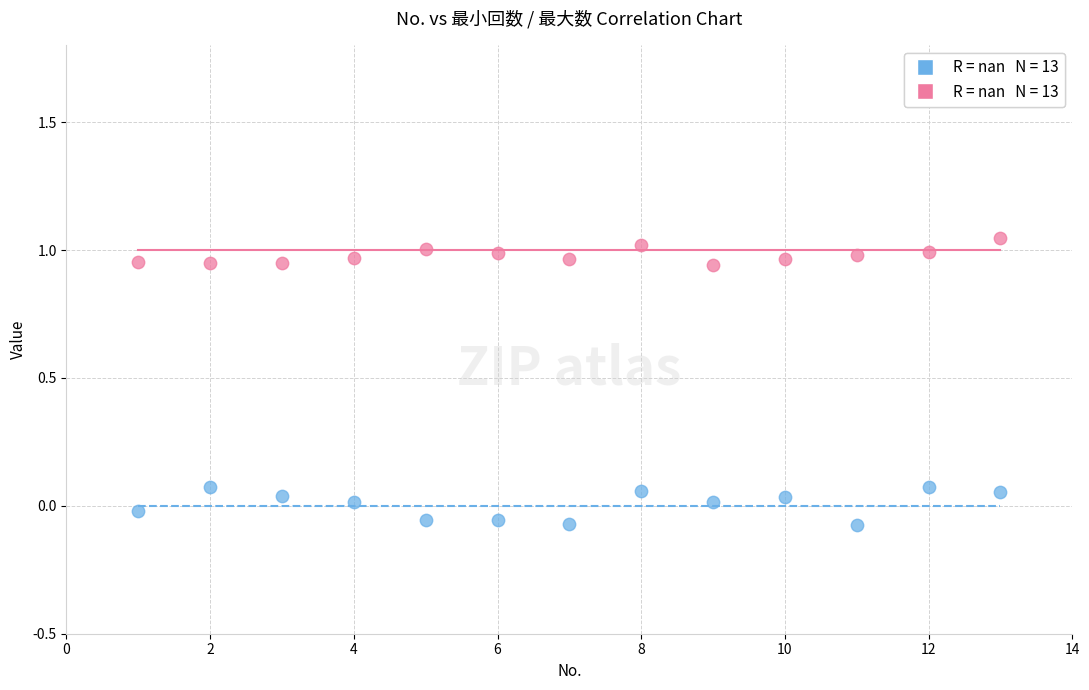

Across all data points, what is the range of Y values (max minus min)?

1.1